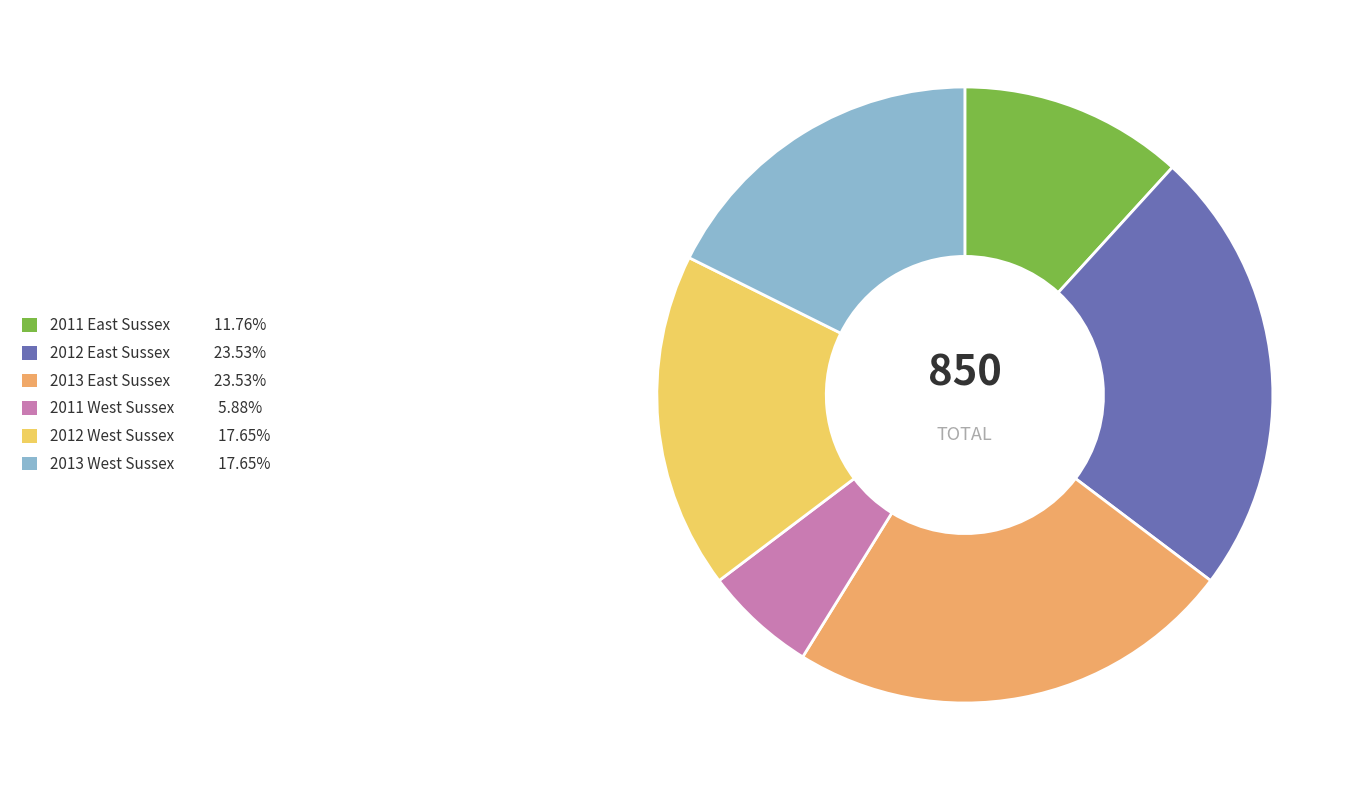

The 2012 East Sussex slice represents 24% of the pie. True or false?

True